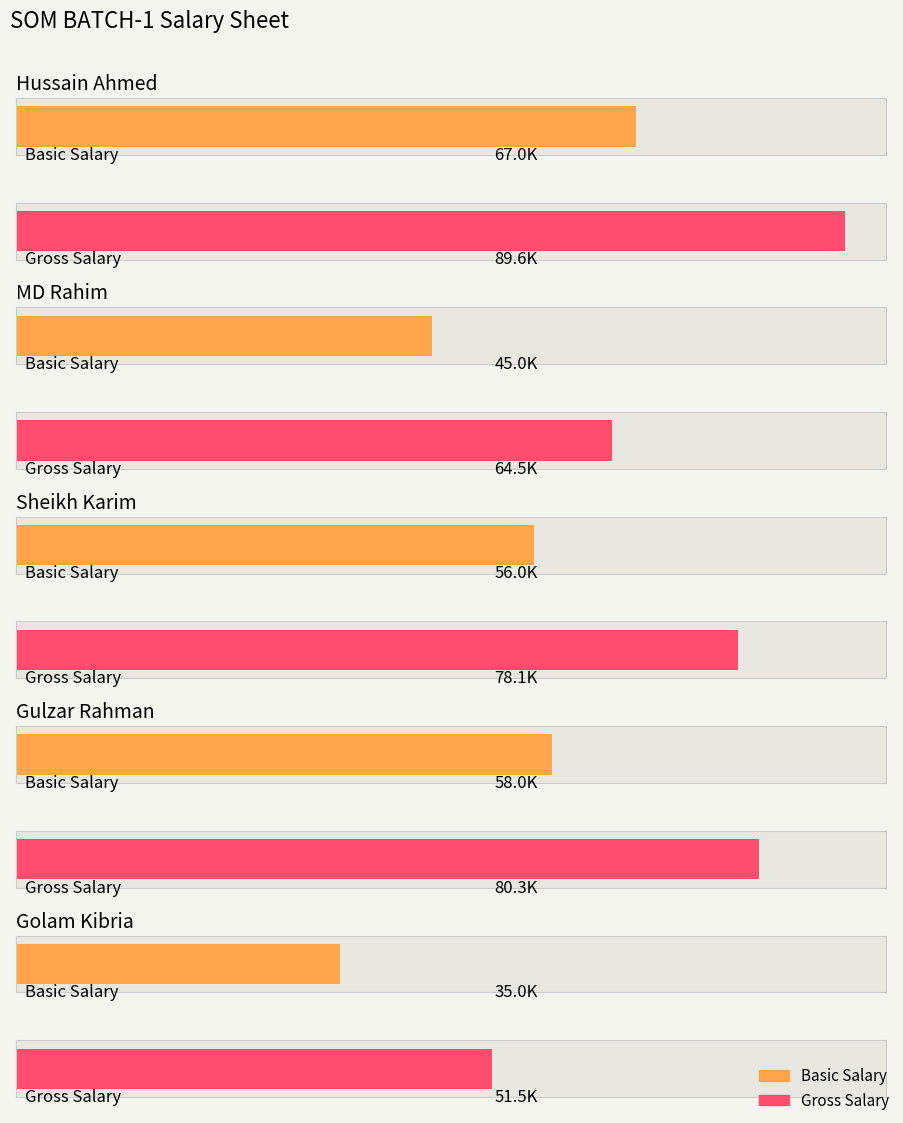

At which category is the sum across all series the highest?

Hussain Ahmed